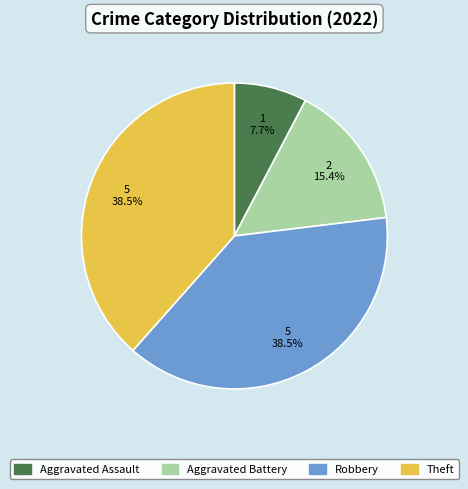

To the nearest percent, what is the combined percentage of Aggravated Battery and Robbery?

54%